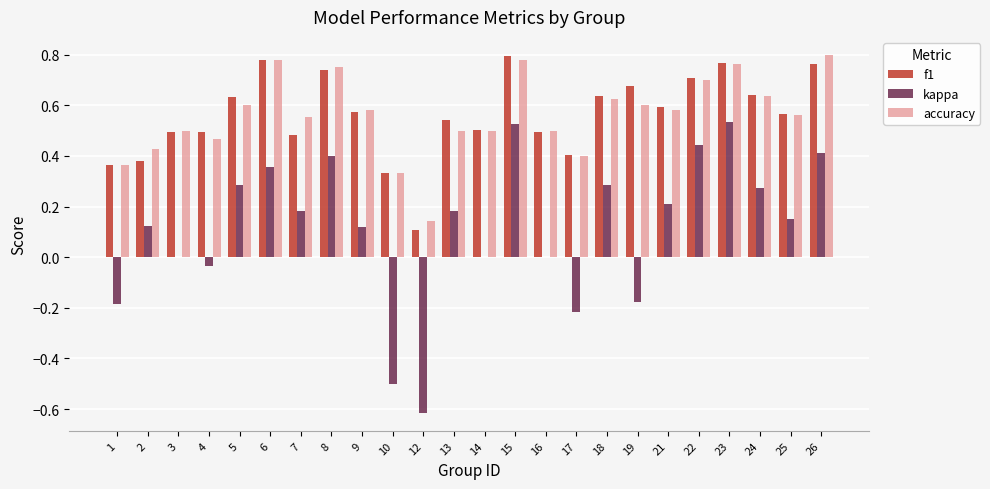

Which category has the highest value in the f1 series?

15